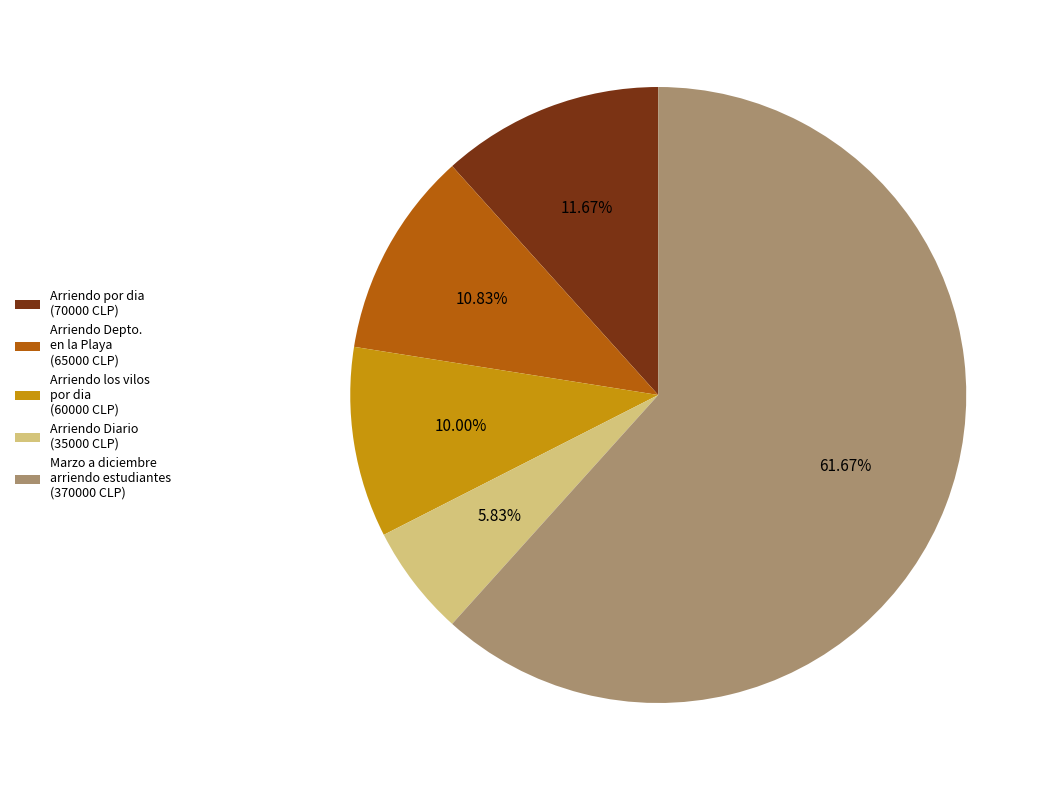

Rank the categories by value from highest to lowest.

Marzo a diciembre arriendo estudiantes (370000 CLP), Arriendo por dia (70000 CLP), Arriendo Depto. en la Playa (65000 CLP), Arriendo los vilos por dia (60000 CLP), Arriendo Diario (35000 CLP)